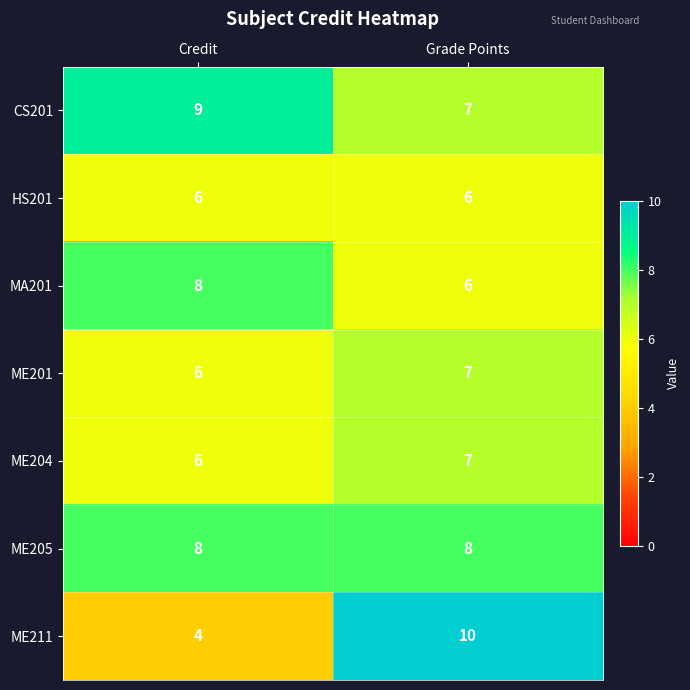

How many categories are shown in the chart?

2